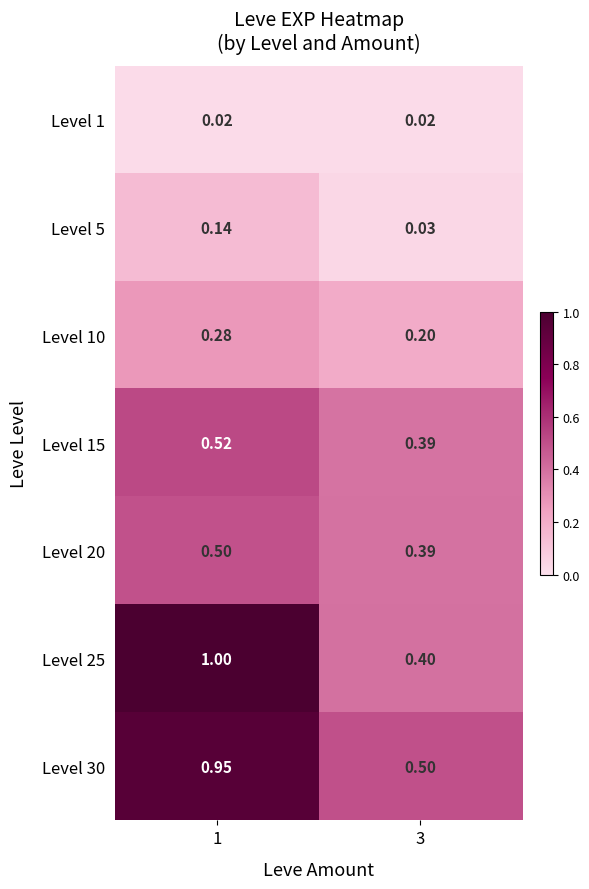

Is the value of Level 30 at 1 greater than the value of Level 10 at 3?

Yes